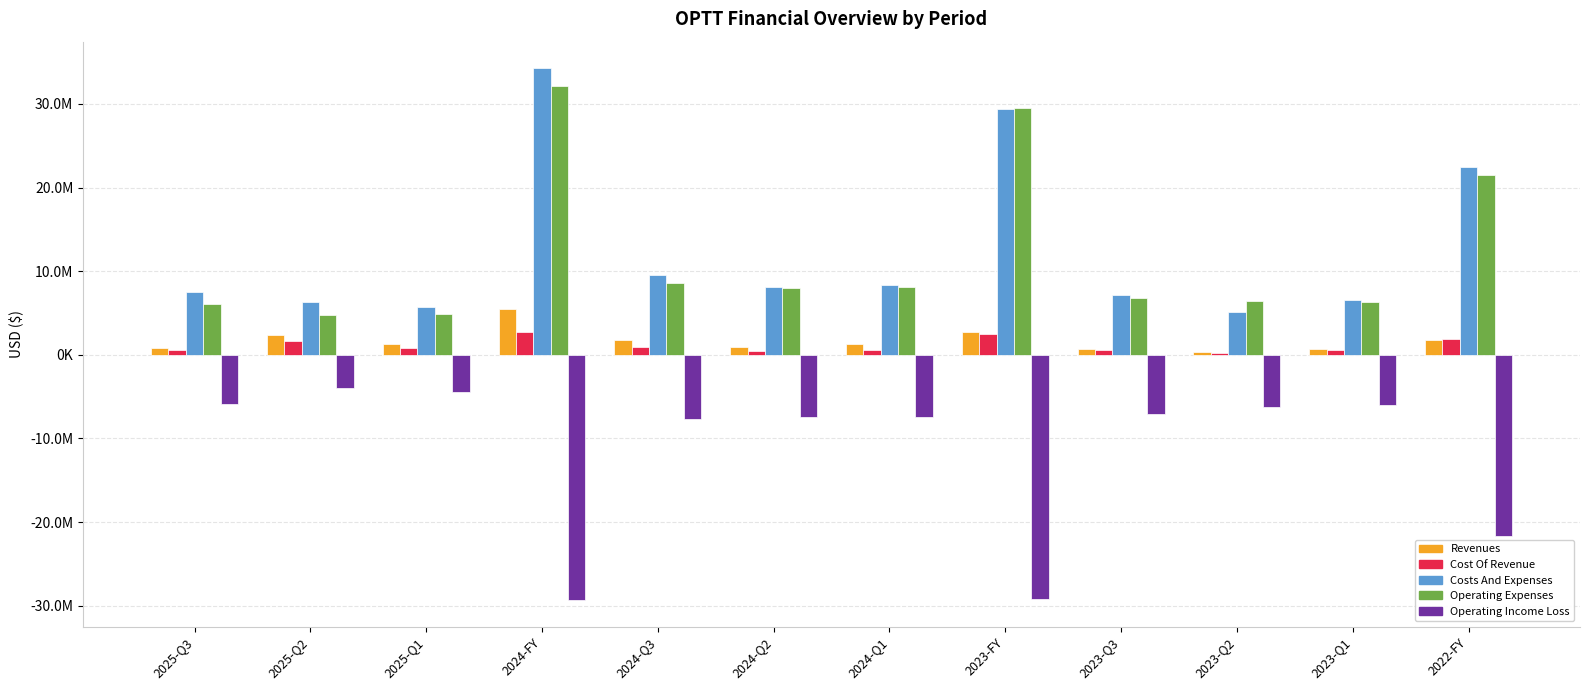

Does the chart contain any negative values?

Yes